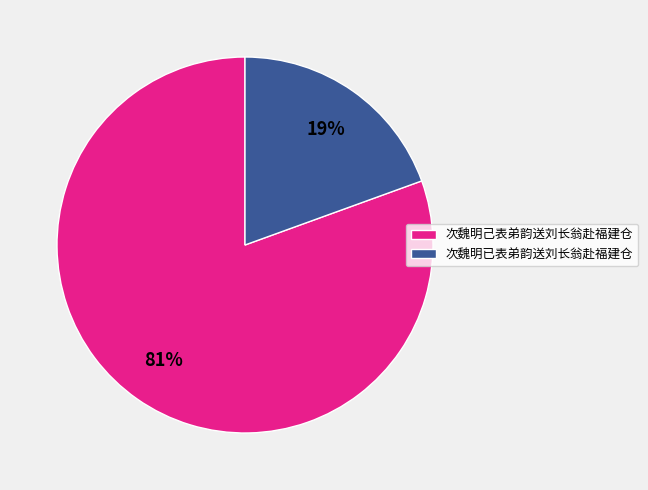

Which slice represents more than half of the pie?

次魏明己表弟韵送刘长翁赴福建仓